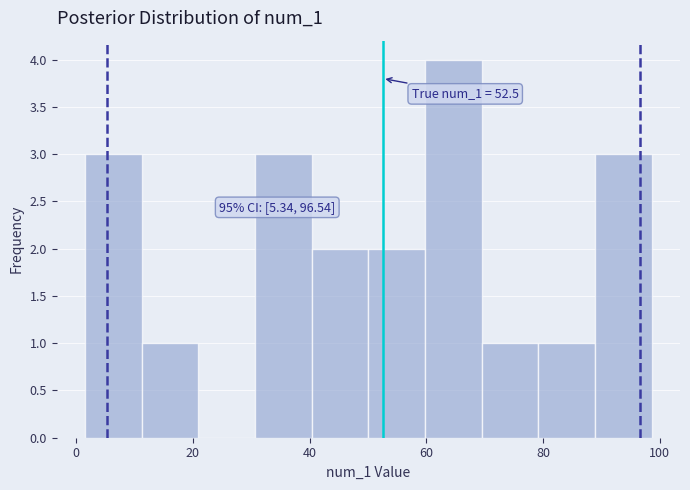

Which range on the x-axis has the tallest bar?

60 to 70